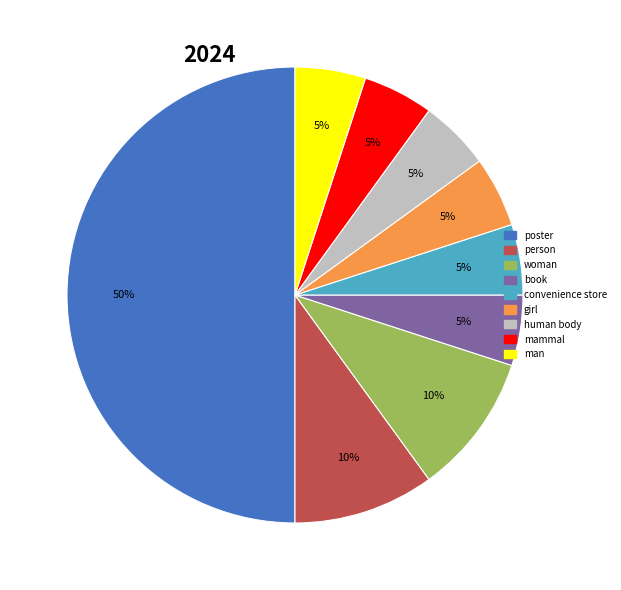

How many segments does this pie chart have?

9